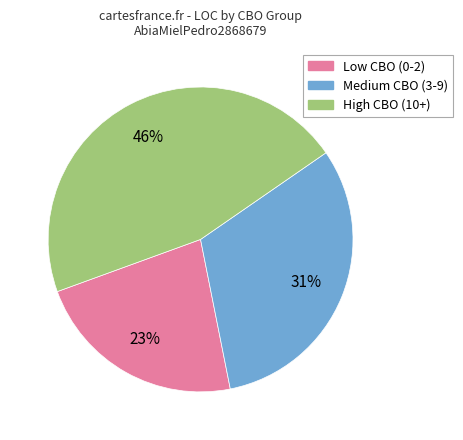

Is there any slice that represents more than half of the pie?

No